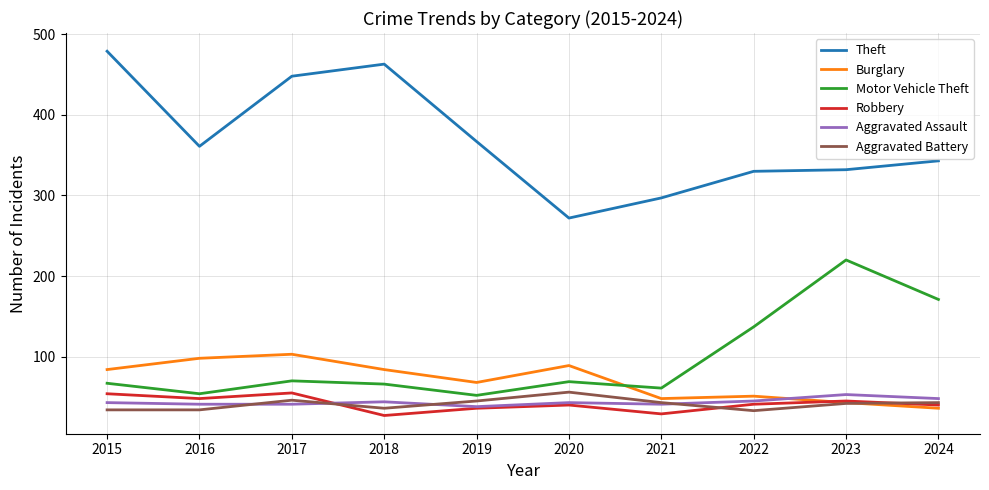

True or false: Theft and Robbery cross at least once.

False